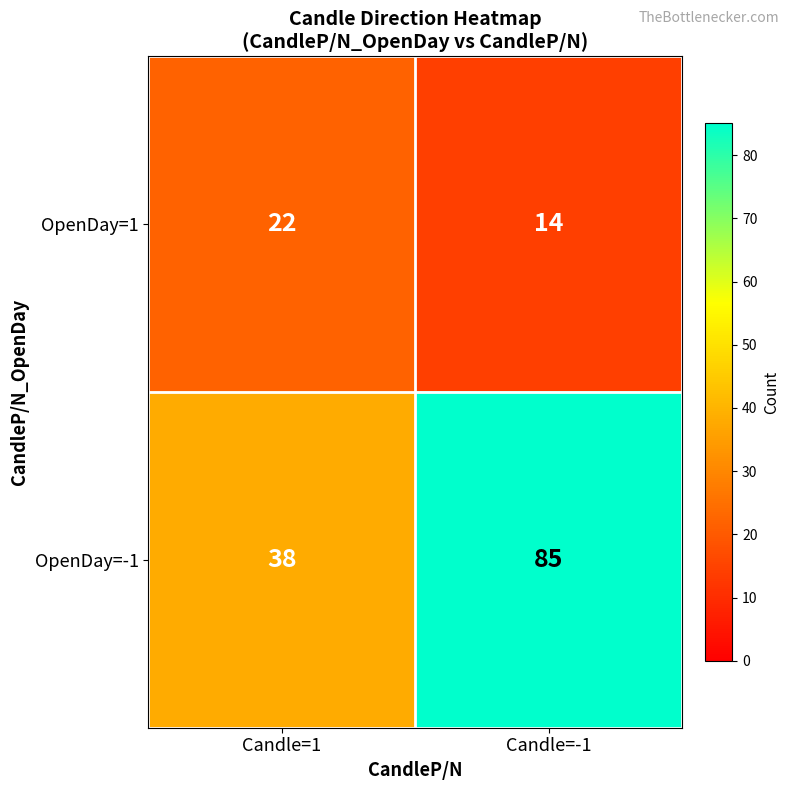

What value does the OpenDay=-1 series have at Candle=1?

38